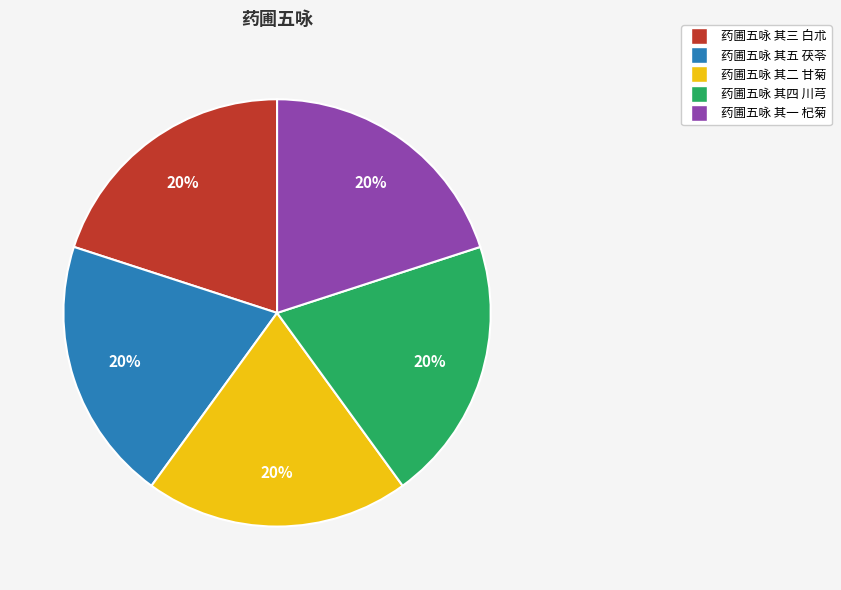

How many segments does this pie chart have?

5